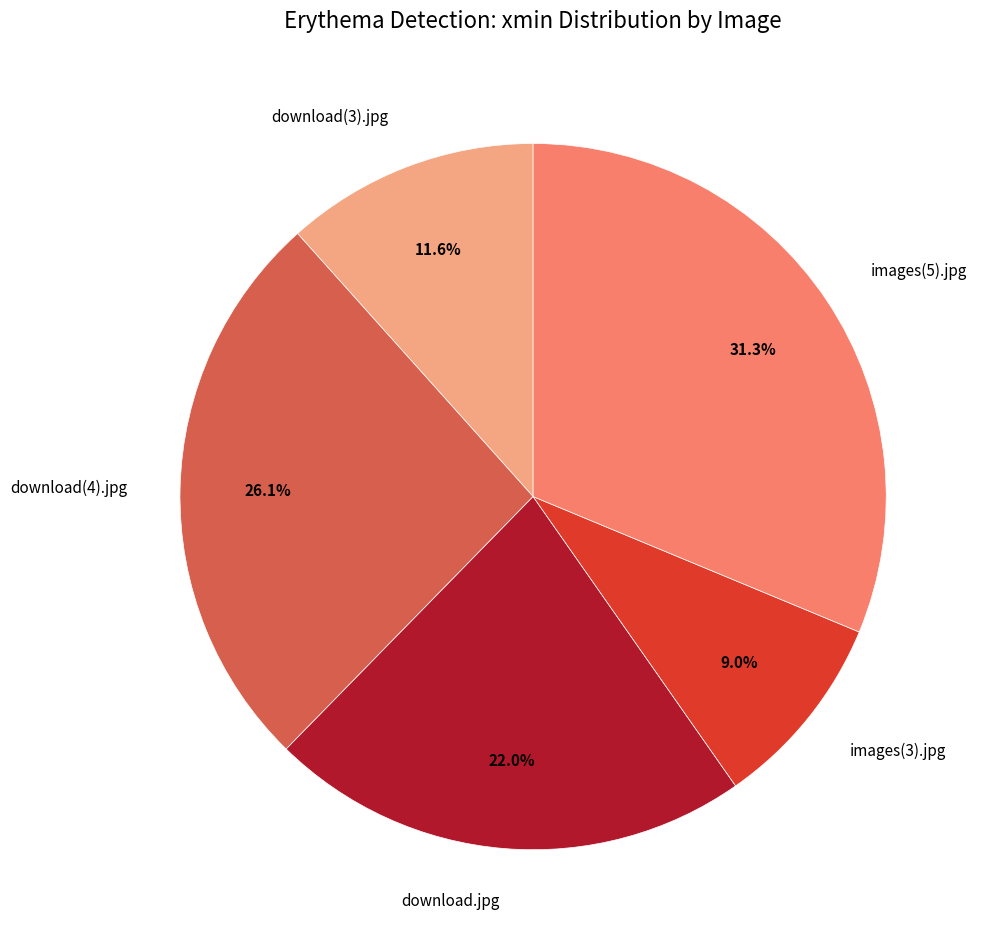

How many slices are in this pie chart?

5